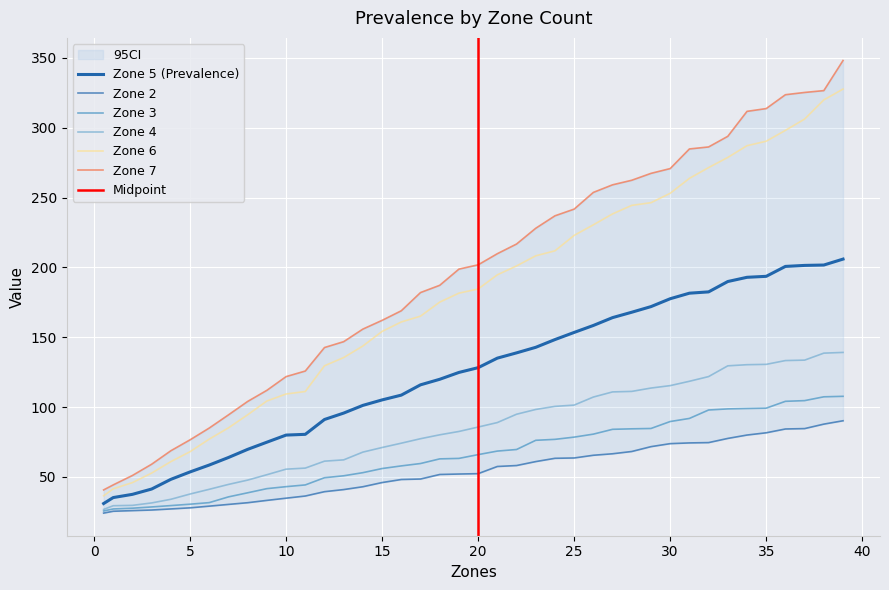

What is the highest value of the 7 series?

348.2